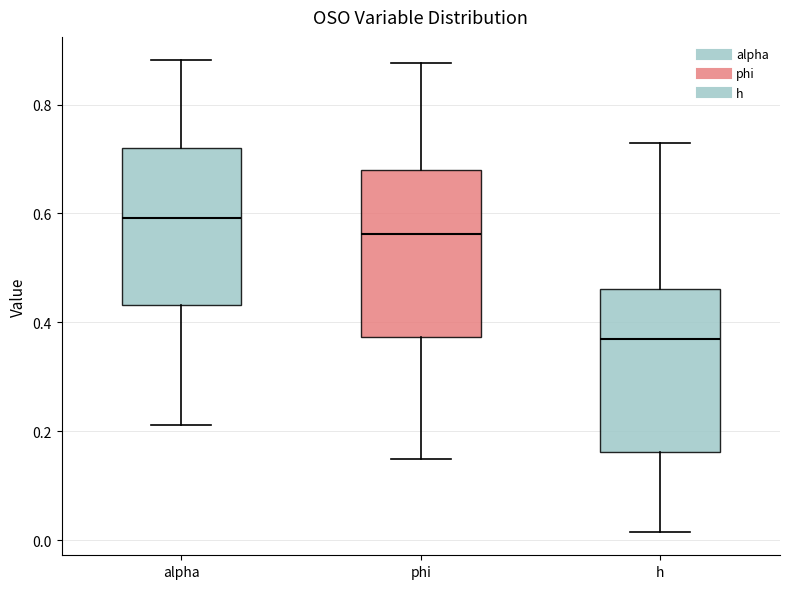

Which box's median line is the lowest?

h